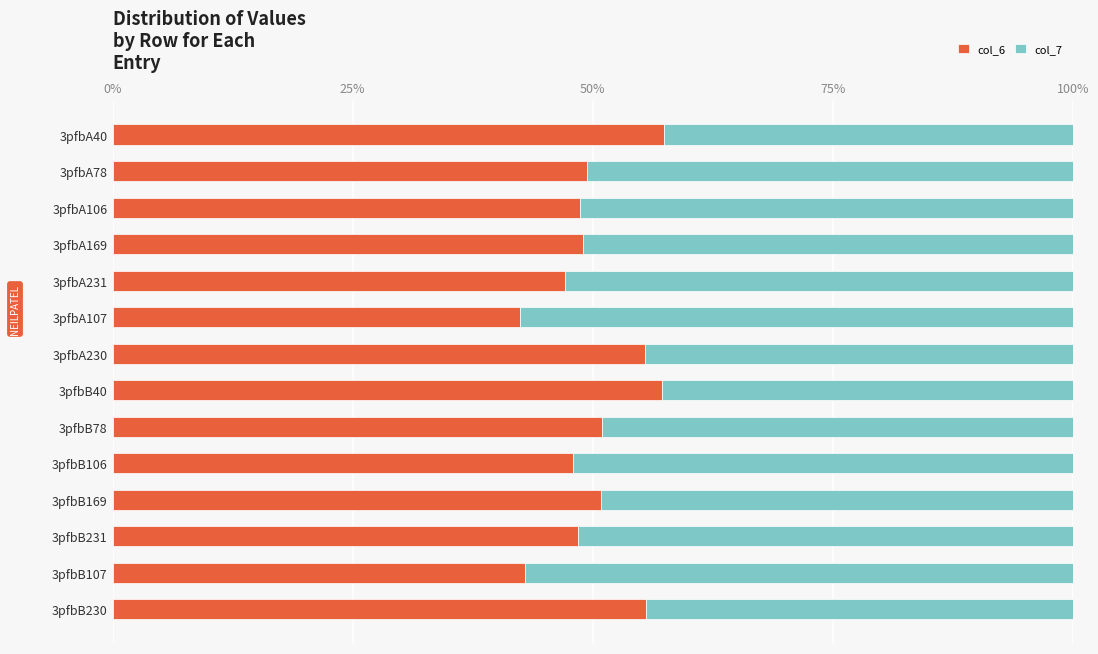

True or false: col_6 has a value of 13.5 at 3pfbB40.

False